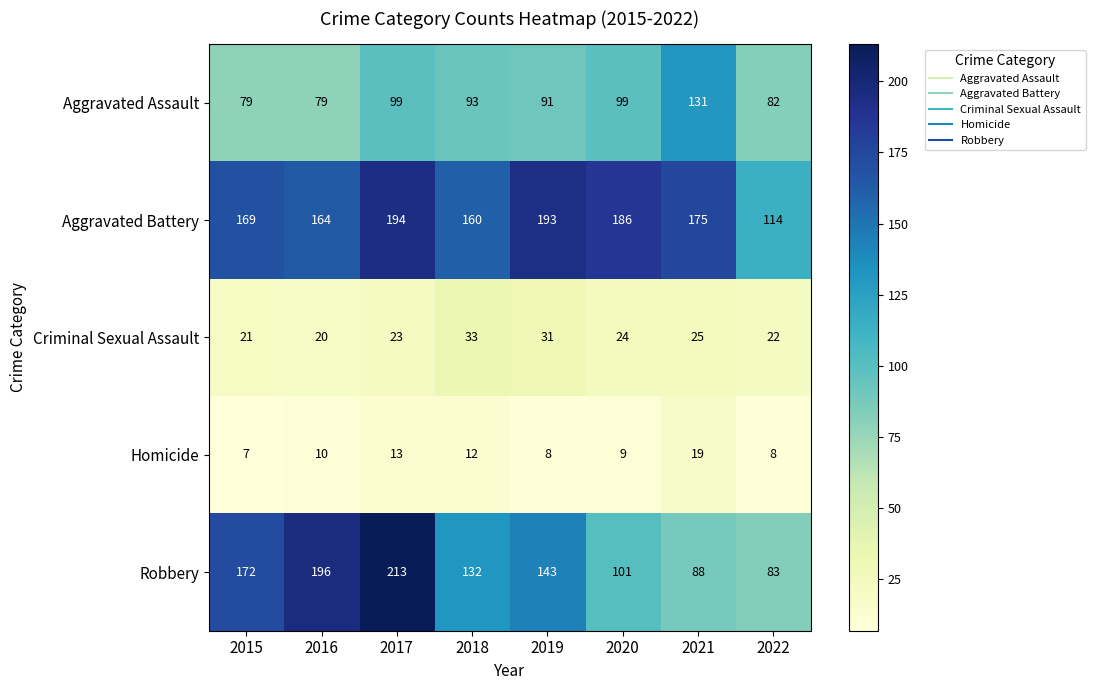

Which category has the highest value across all series?

2017